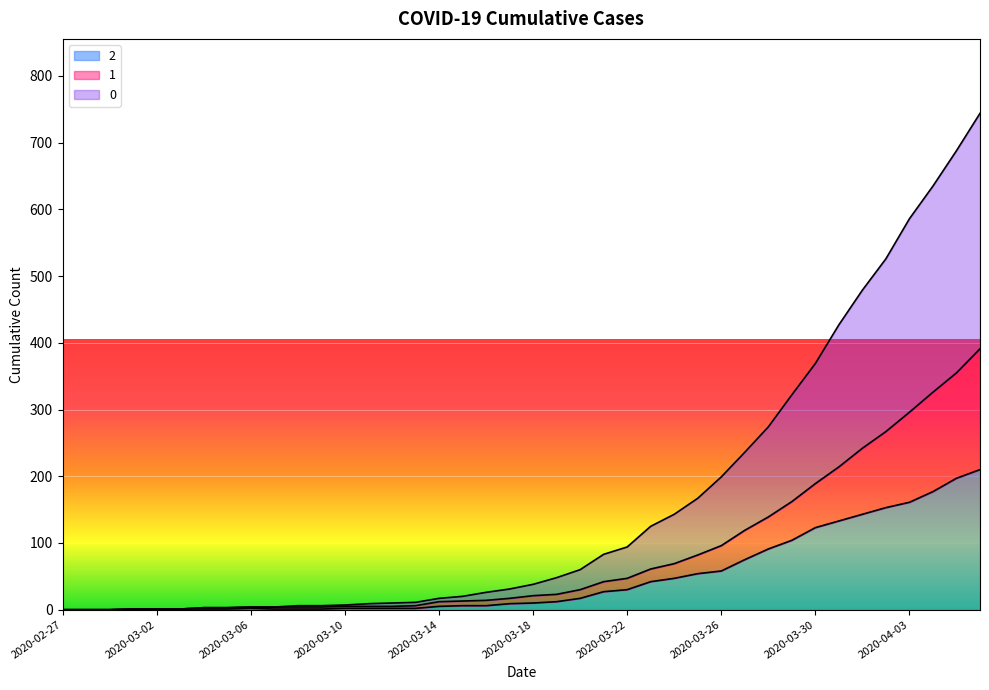

True or false: 2 and 0 intersect in this chart.

False